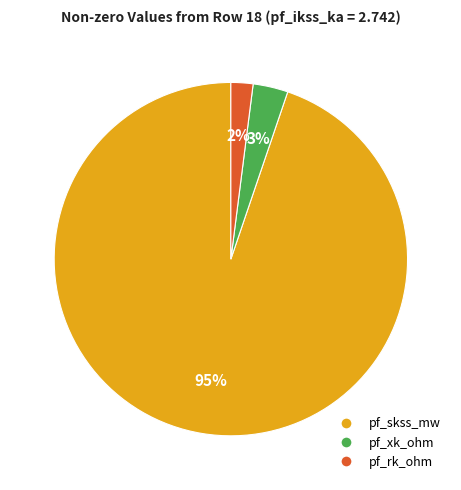

Rank the categories by value from highest to lowest.

pf_skss_mw, pf_xk_ohm, pf_rk_ohm